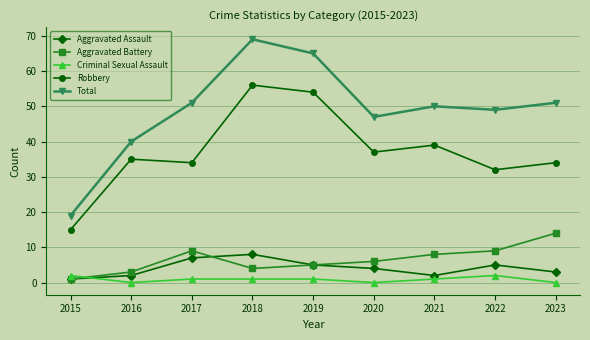

What is the difference between the maximum and minimum values in the Criminal Sexual Assault series?

2